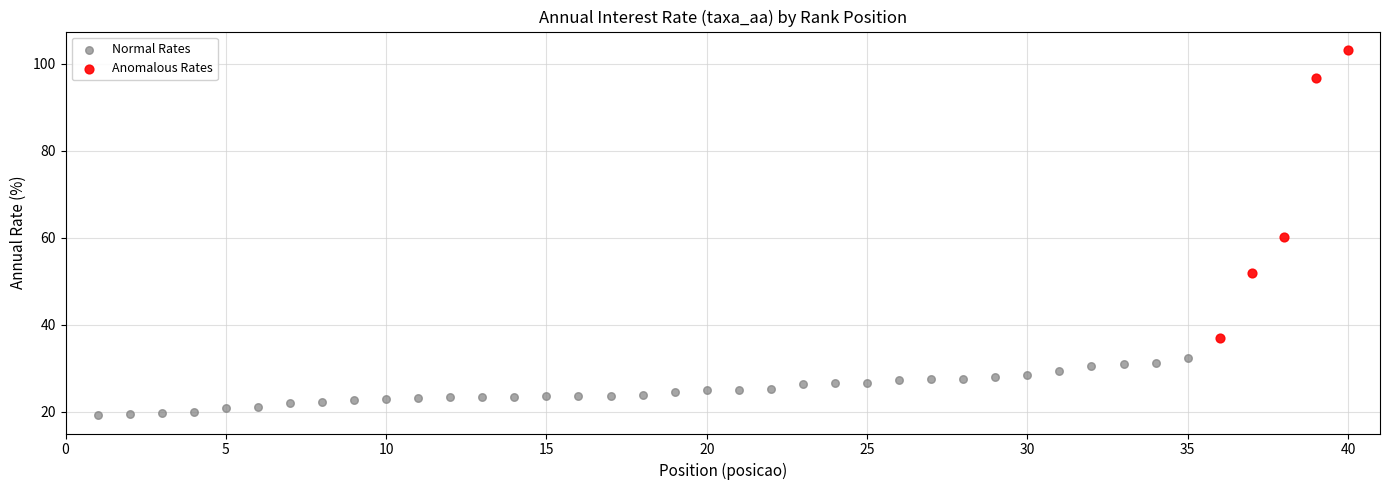

Which series contains the highest Y value?

Anomalous Rates